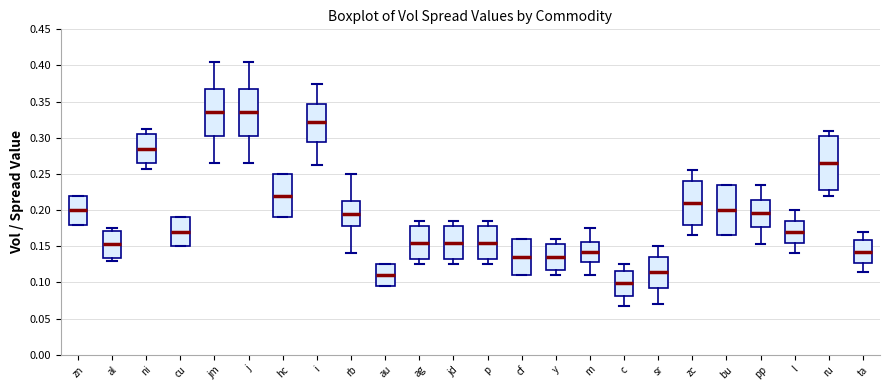

Reading left to right, read every box against the y-axis: the position of its median line, the range the box covers, and the ends of its whiskers. The values are not printed on the chart, so give them approximately, as read against the axis.

zn: median 0.200, box 0.180 to 0.220, whiskers 0.180 to 0.220
al: median 0.155, box 0.135 to 0.170, whiskers 0.130 to 0.175
ni: median 0.285, box 0.265 to 0.305, whiskers 0.260 to 0.315
cu: median 0.170, box 0.150 to 0.190, whiskers 0.150 to 0.190
jm: median 0.335, box 0.305 to 0.370, whiskers 0.265 to 0.405
j: median 0.335, box 0.305 to 0.370, whiskers 0.265 to 0.405
hc: median 0.220, box 0.190 to 0.250, whiskers 0.190 to 0.250
i: median 0.320, box 0.295 to 0.345, whiskers 0.265 to 0.375
rb: median 0.195, box 0.180 to 0.215, whiskers 0.140 to 0.250
au: median 0.110, box 0.095 to 0.125, whiskers 0.095 to 0.125
ag: median 0.155, box 0.135 to 0.180, whiskers 0.125 to 0.185
jd: median 0.155, box 0.135 to 0.180, whiskers 0.125 to 0.185
p: median 0.155, box 0.135 to 0.180, whiskers 0.125 to 0.185
cf: median 0.135, box 0.110 to 0.160, whiskers 0.110 to 0.160
y: median 0.135, box 0.120 to 0.155, whiskers 0.110 to 0.160
m: median 0.145, box 0.130 to 0.155, whiskers 0.110 to 0.175
c: median 0.100, box 0.080 to 0.115, whiskers 0.070 to 0.125
sr: median 0.115, box 0.095 to 0.135, whiskers 0.070 to 0.150
zc: median 0.210, box 0.180 to 0.240, whiskers 0.165 to 0.255
bu: median 0.200, box 0.165 to 0.235, whiskers 0.165 to 0.235
pp: median 0.195, box 0.175 to 0.215, whiskers 0.155 to 0.235
l: median 0.170, box 0.155 to 0.185, whiskers 0.140 to 0.200
ru: median 0.265, box 0.230 to 0.305, whiskers 0.220 to 0.310
ta: median 0.145, box 0.125 to 0.160, whiskers 0.115 to 0.170